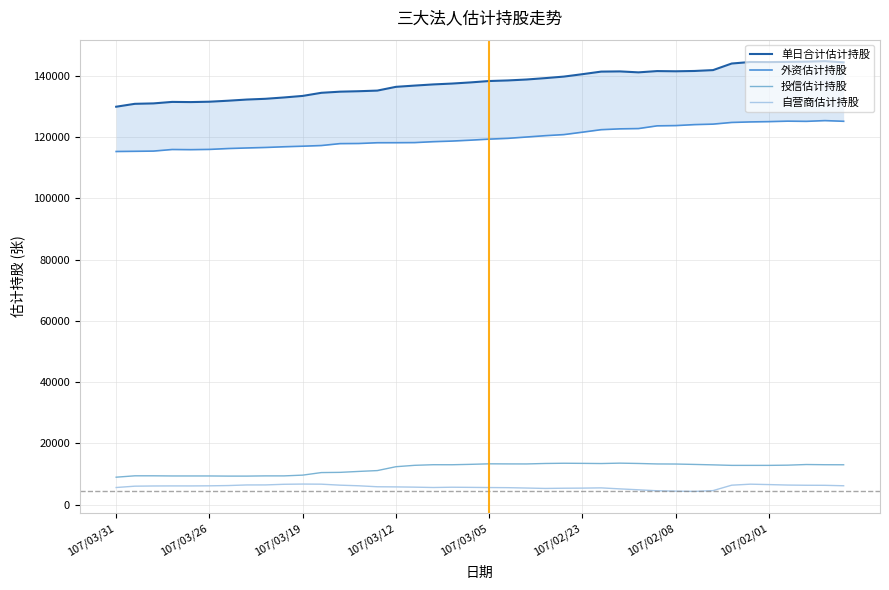

How many distinct data groups are displayed?

4